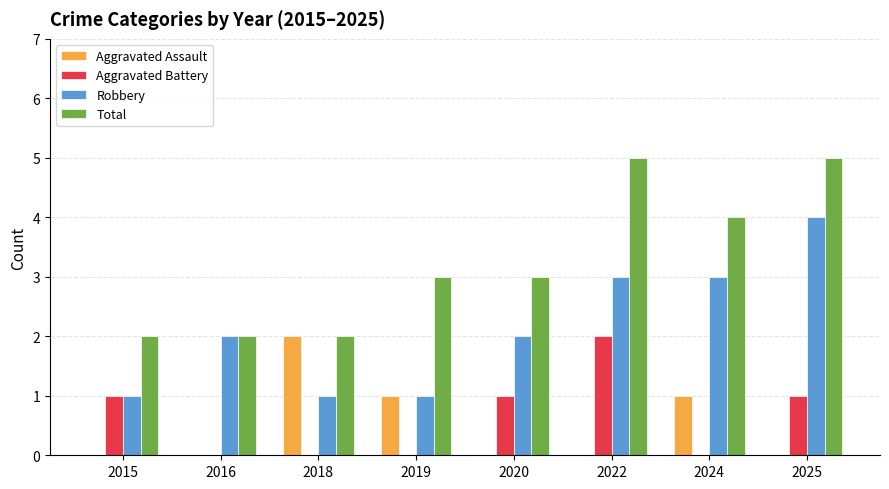

What is the total value across all series at 2015?

4